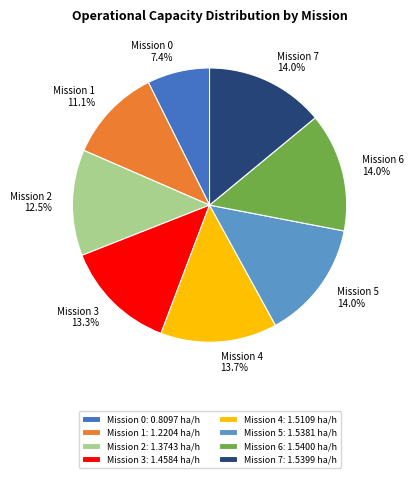

Combined, do Mission 0: 0.8097 ha/h and Mission 6: 1.5400 ha/h account for over 50%?

No